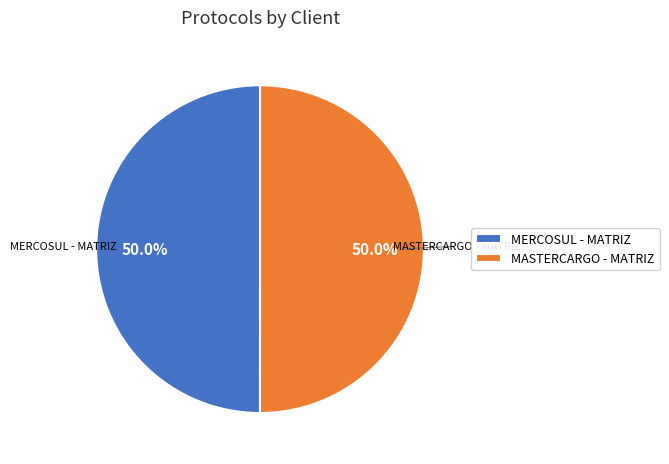

To the nearest percent, what portion does MERCOSUL - MATRIZ represent?

50%